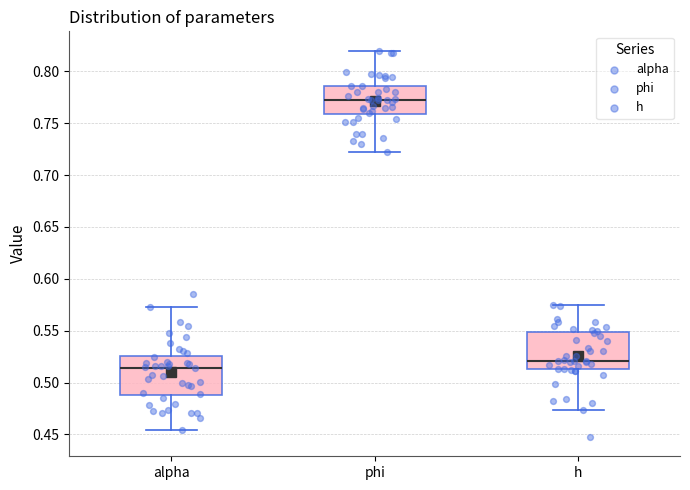

Reading left to right, read every box against the y-axis: the position of its median line, the range the box covers, and the ends of its whiskers. The values are not printed on the chart, so give them approximately, as read against the axis.

alpha: median 0.515, box 0.490 to 0.525, whiskers 0.455 to 0.575
phi: median 0.775, box 0.760 to 0.785, whiskers 0.720 to 0.820
h: median 0.520, box 0.515 to 0.550, whiskers 0.475 to 0.575